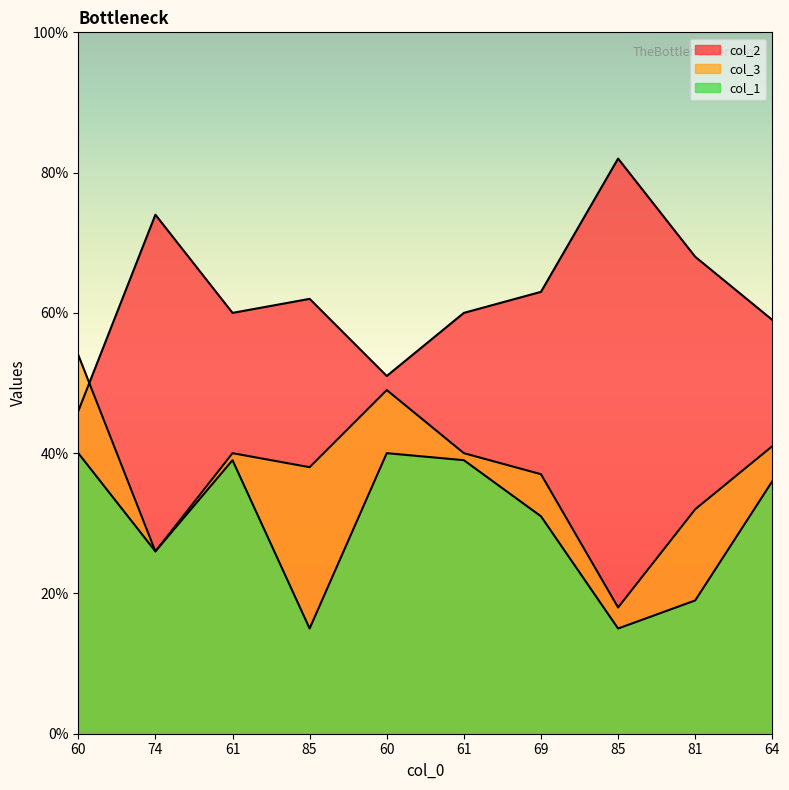

How many categories are shown in the chart?

10